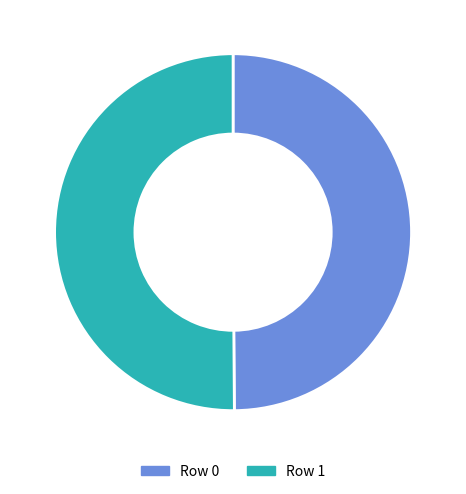

True or false: Row 0 accounts for 50% of the total.

True